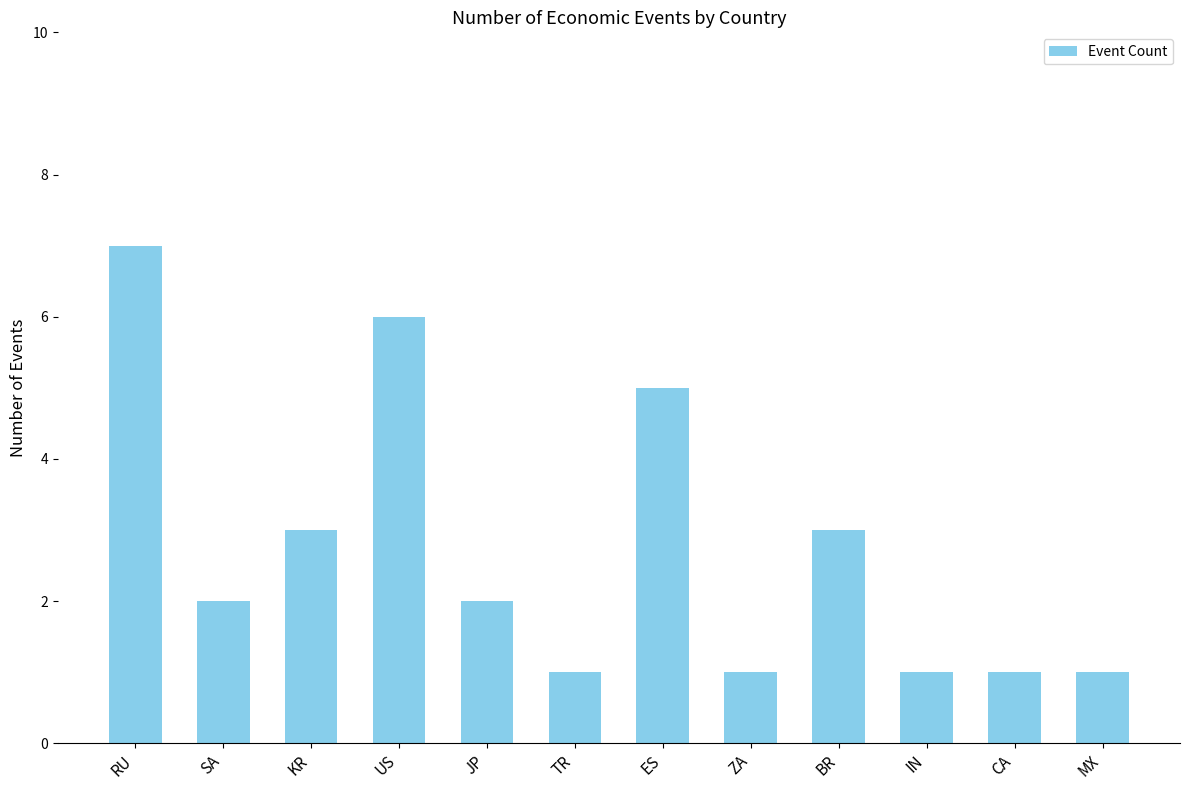

Which has a higher value, JP or TR?

JP